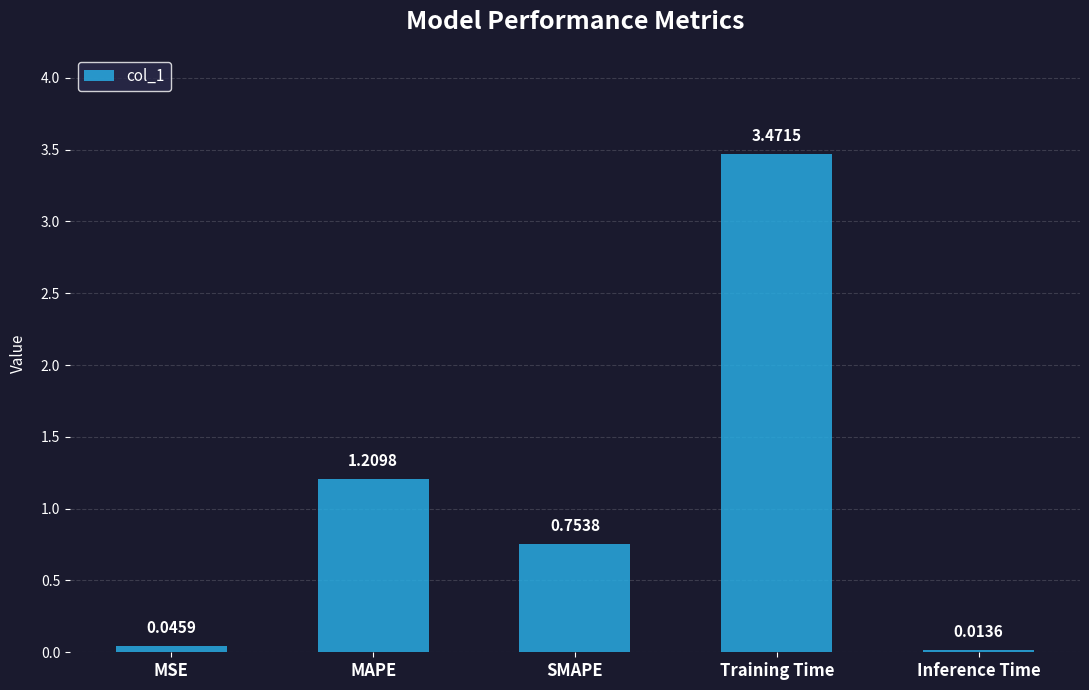

True or false: the data shows 0.3 at SMAPE.

False